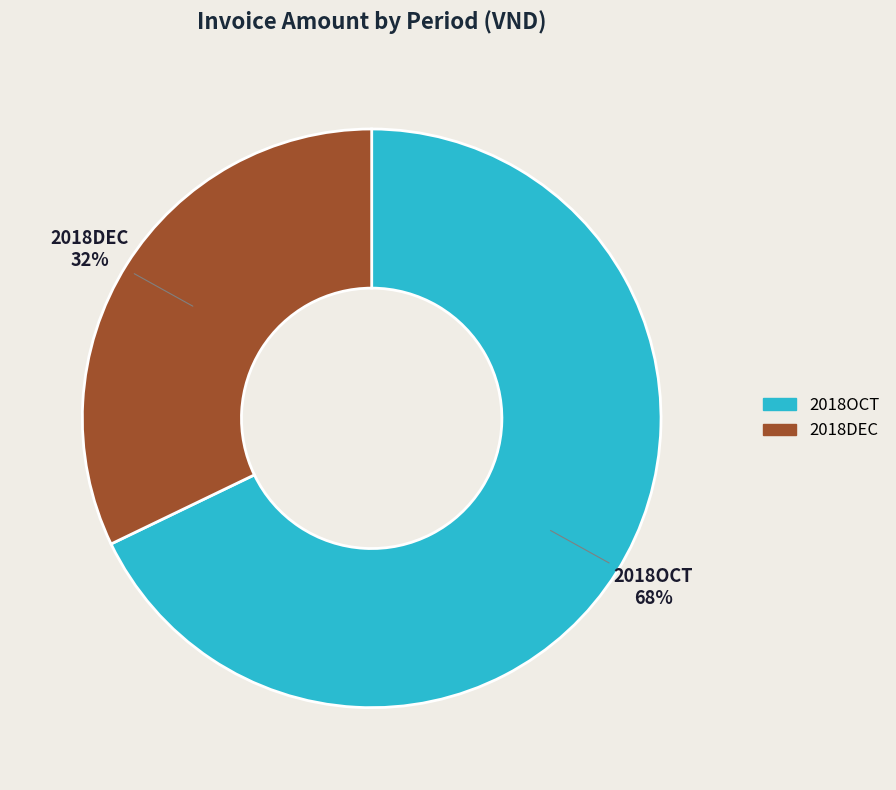

To the nearest percent, what percentage of the pie is 2018OCT?

68%